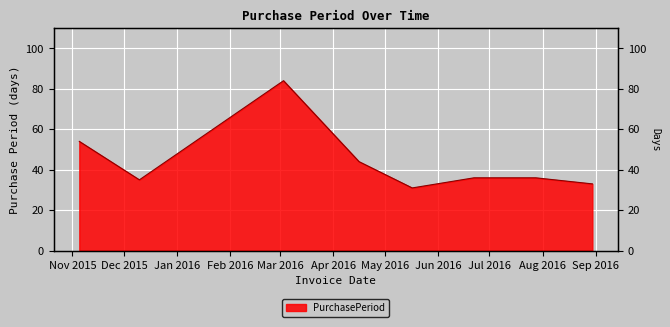

Reading right to left, what are all the values shown in this chart?

33	36	36	31	44	84	35	54